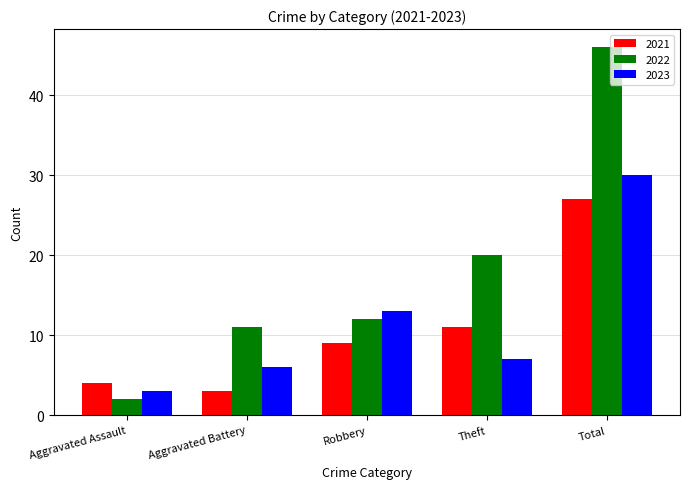

Which series has the largest range (max minus min)?

2022